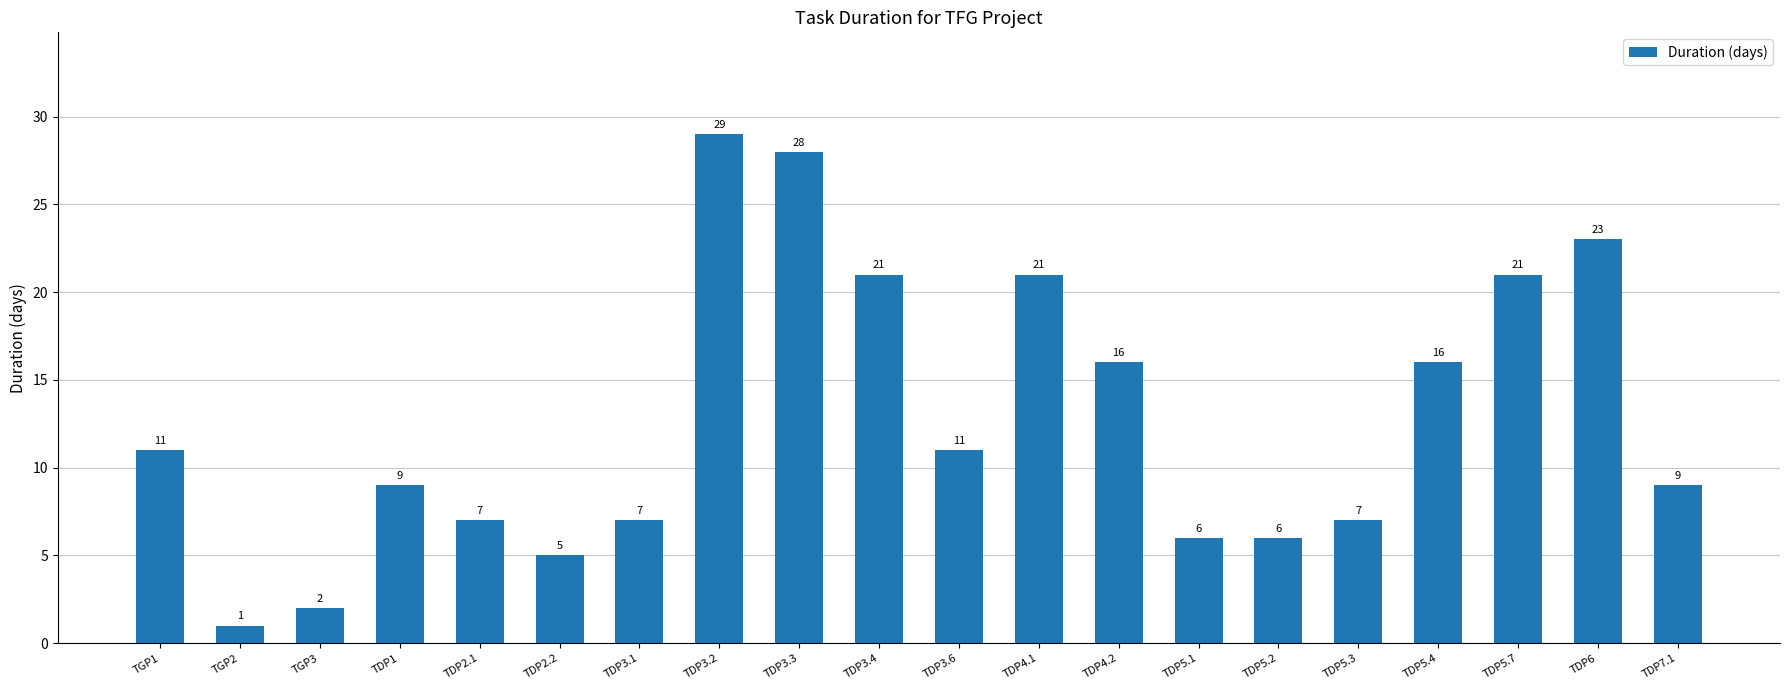

Approximately how many times larger is the value at TDP4.1 compared to TDP3.4?

1.0